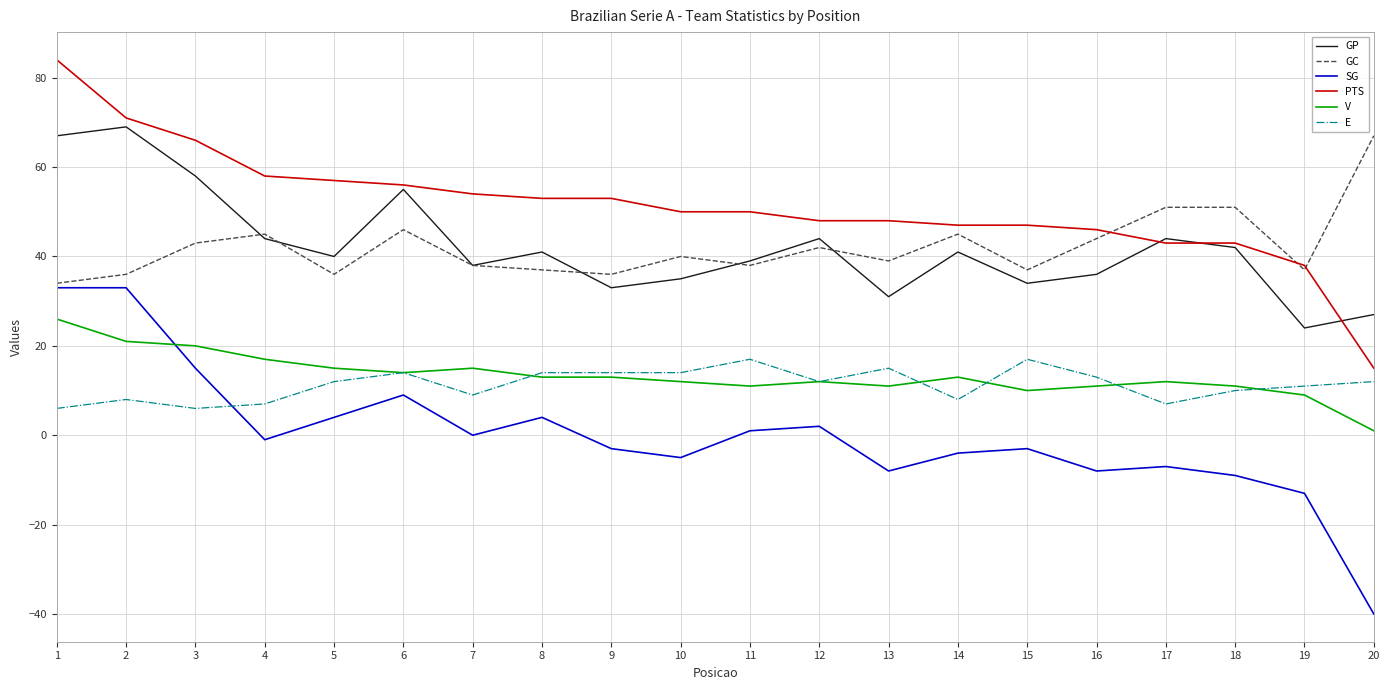

Is the value of GP at 20 greater than the value of E at 12?

Yes